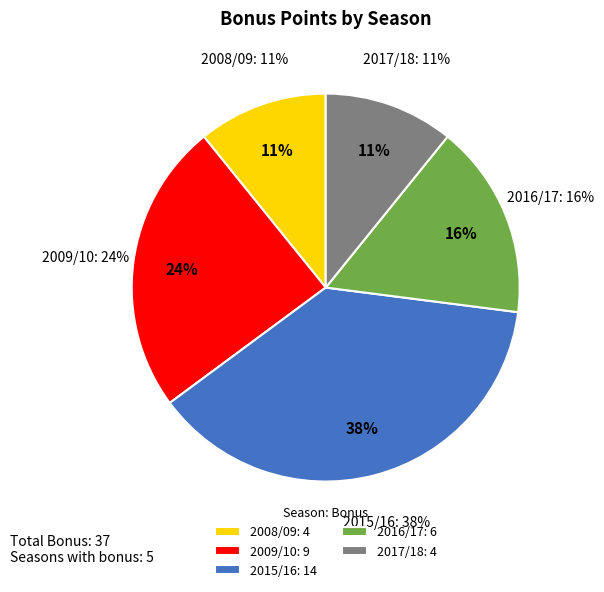

What percentage is the 2015/16 slice, to the nearest percent?

38%